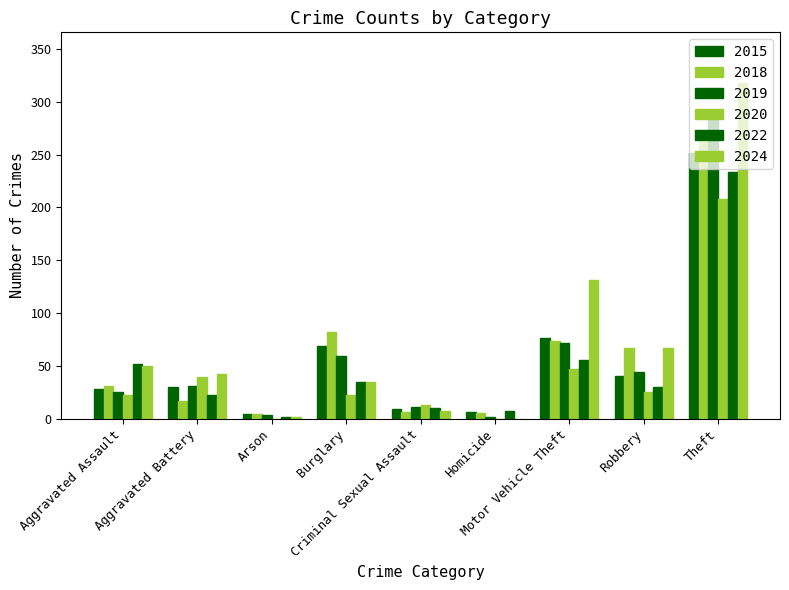

How many data points does each series have?

9